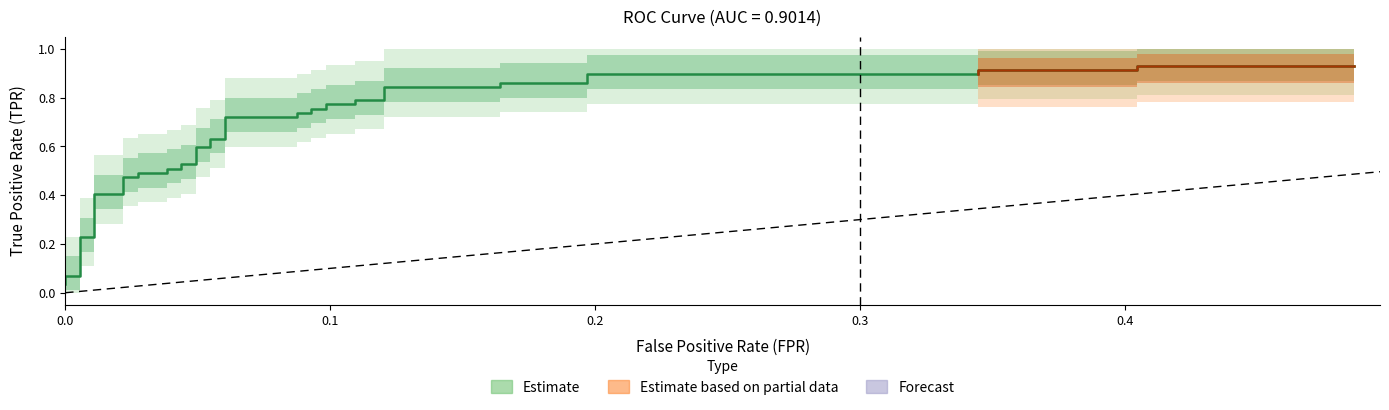

How many lines are shown in the chart?

1